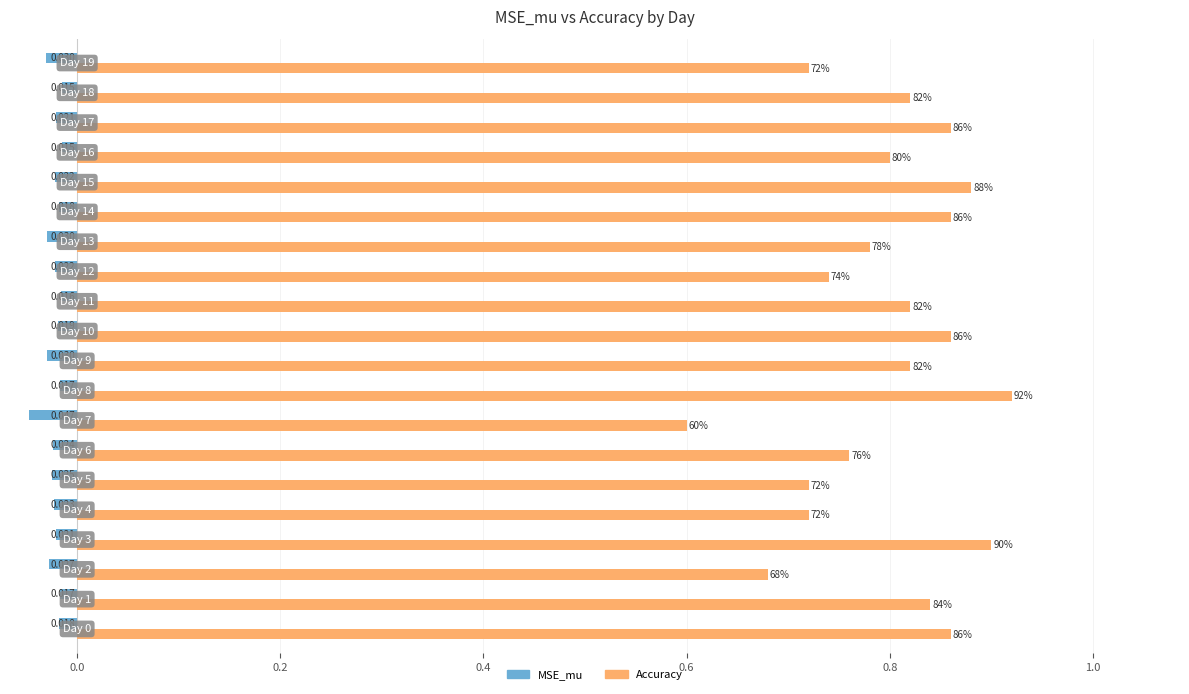

What are all the series names shown in the legend?

MSE_mu, Accuracy